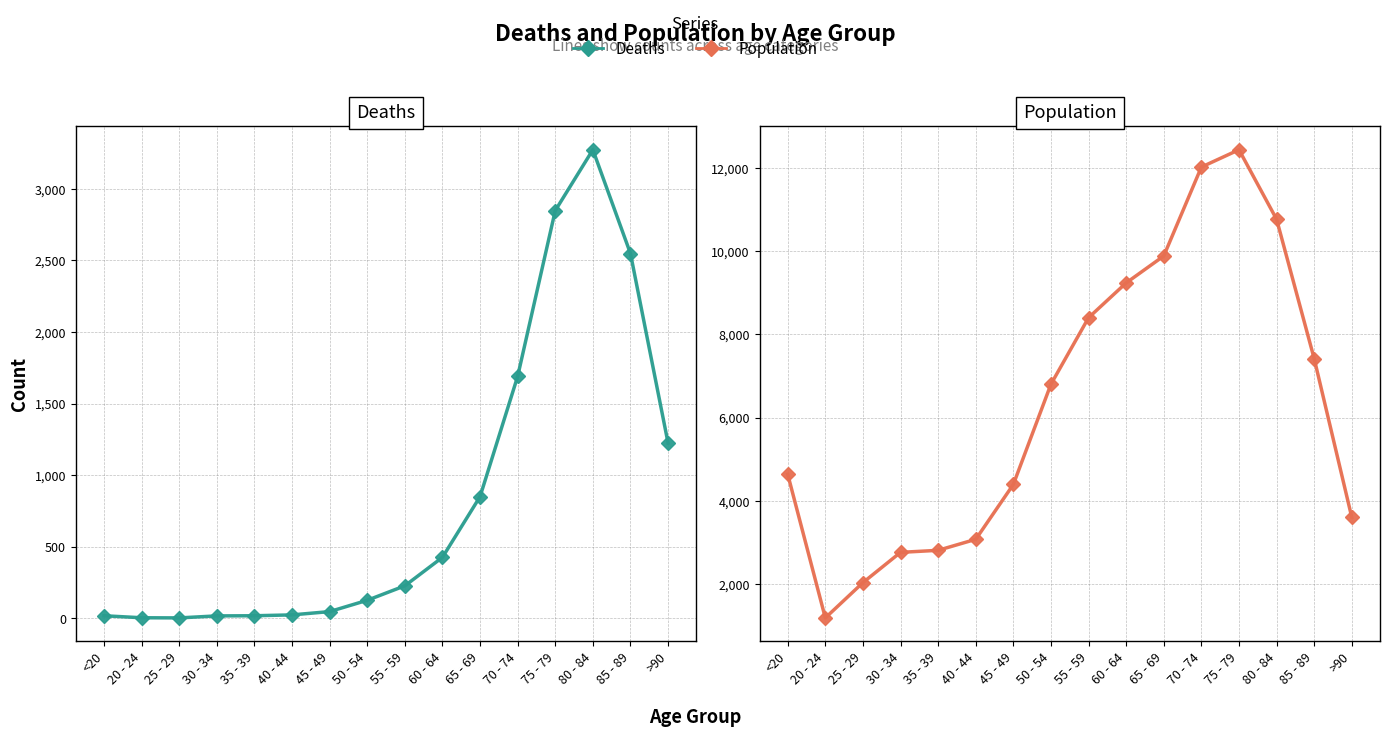

What is the difference between the Deaths values at 25 - 29 and <20?

15